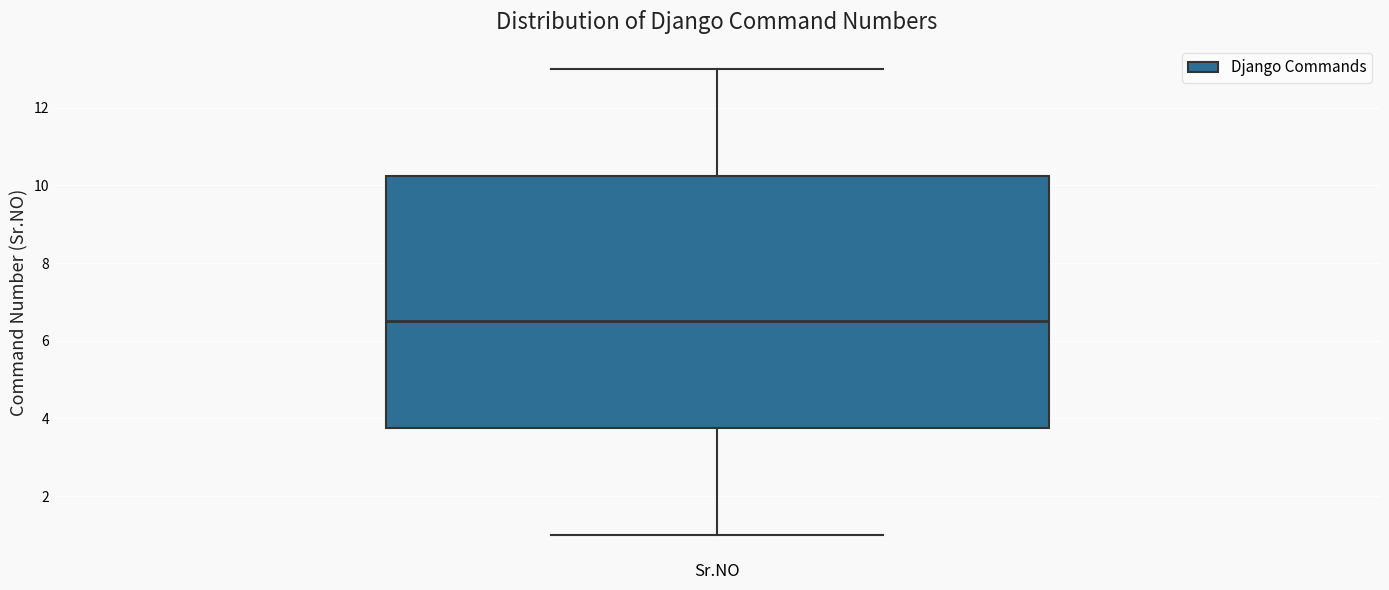

Transcribe this box plot: give where the median line is, the range the box spans, and where the two whiskers end, as read against the y-axis. The values are not printed on the chart, so give them approximately, as read against the axis.

median 6.6, box 3.8 to 10.2, whiskers 1.0 to 13.0